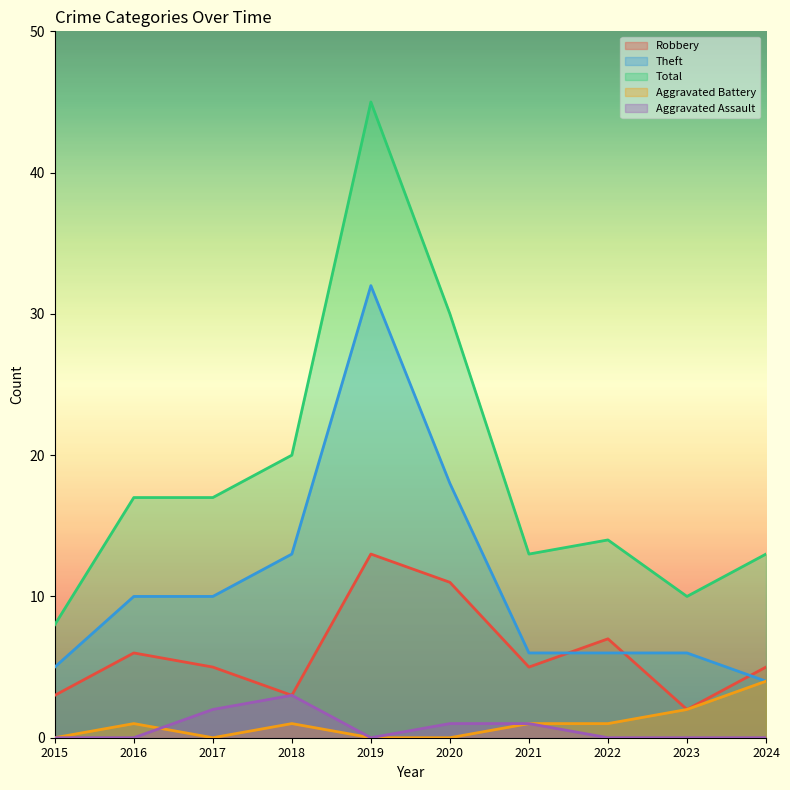

Which series has the widest spread of values?

Total